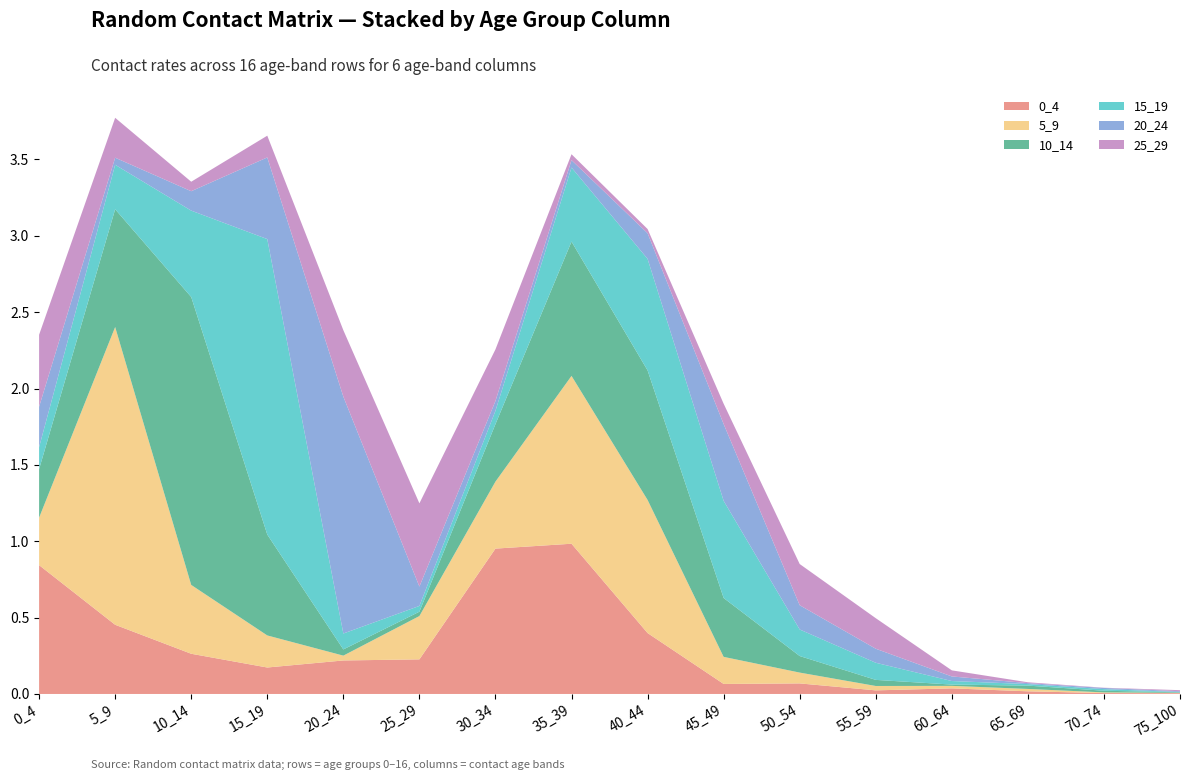

Reading right to left, extract all data points from this chart.

0_4: 0.0	0.0	0.0	0.0	0.0	0.1	0.1	0.4	1.0	1.0	0.2	0.2	0.2	0.3	0.5	0.8
5_9: 0.0	0.0	0.0	0.0	0.0	0.1	0.2	0.9	1.1	0.4	0.3	0.0	0.2	0.5	1.9	0.3
10_14: 0.0	0.0	0.0	0.0	0.0	0.1	0.4	0.8	0.9	0.4	0.0	0.0	0.7	1.9	0.8	0.3
15_19: 0.0	0.0	0.0	0.0	0.1	0.2	0.6	0.7	0.5	0.1	0.0	0.1	1.9	0.6	0.3	0.1
20_24: 0.0	0.0	0.0	0.0	0.1	0.2	0.5	0.2	0.0	0.1	0.1	1.6	0.5	0.1	0.0	0.3
25_29: 0.0	0.0	0.0	0.0	0.2	0.3	0.1	0.0	0.0	0.3	0.5	0.4	0.1	0.1	0.3	0.5